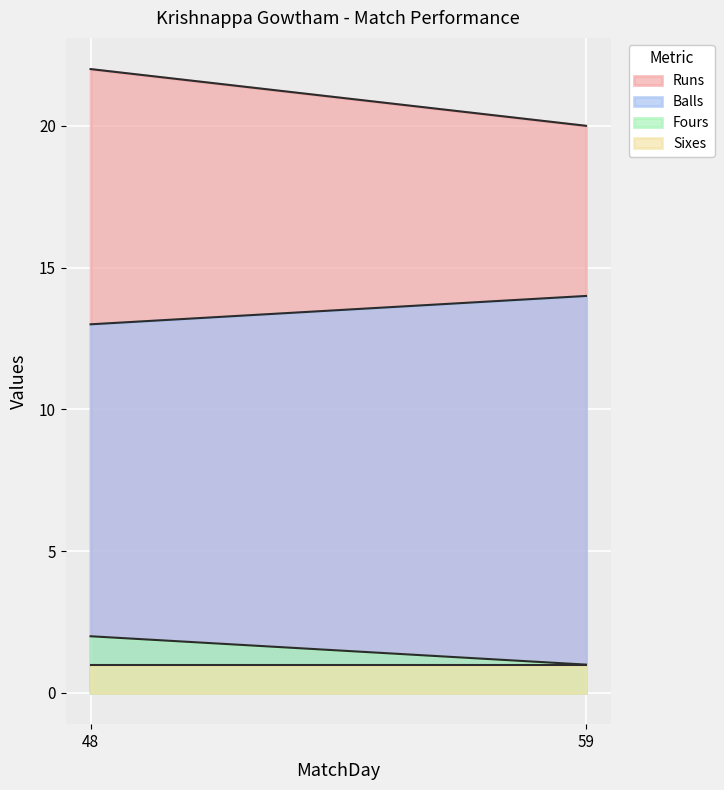

At which label is Fours closest to 1?

59